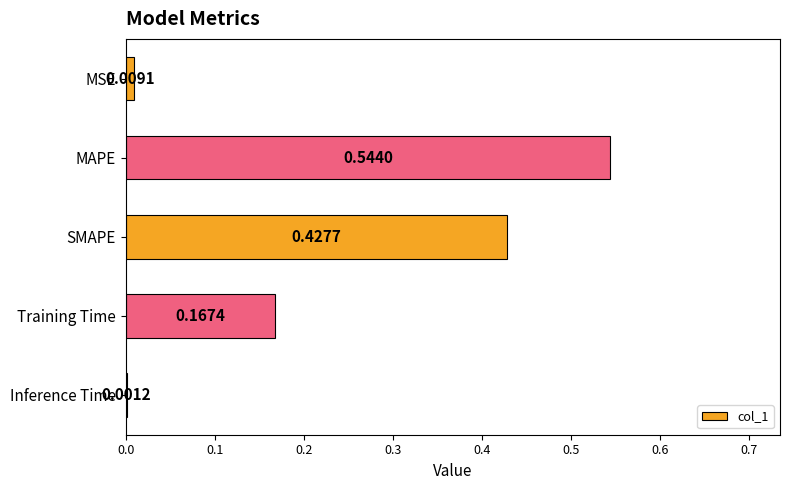

Which category has the highest value across all series?

MAPE